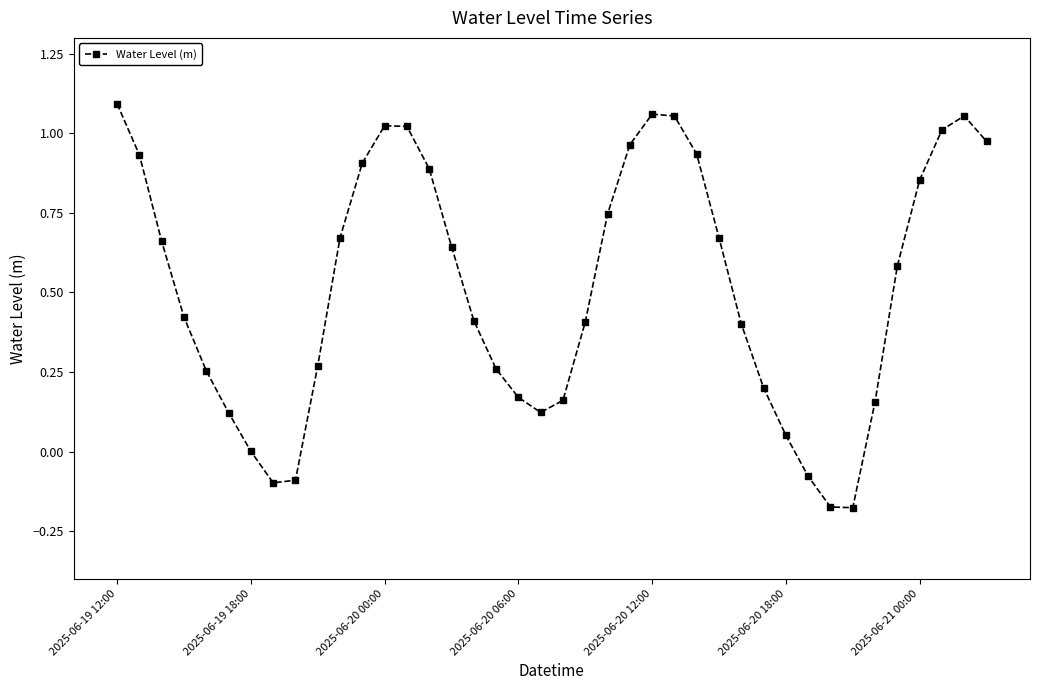

What is the difference between the maximum and minimum values?

1.3